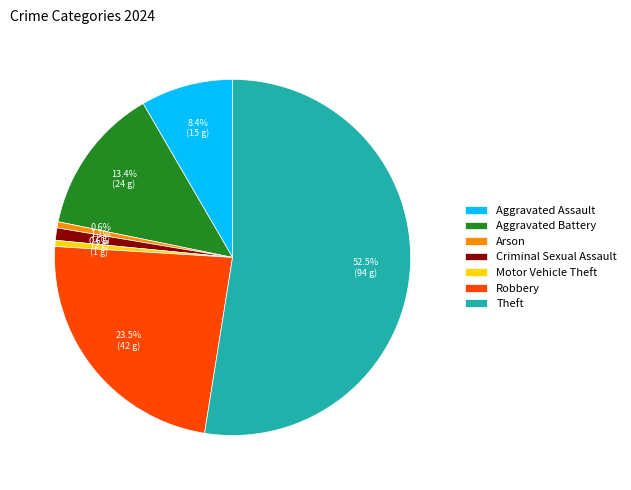

Which category has the biggest portion of the pie?

Theft